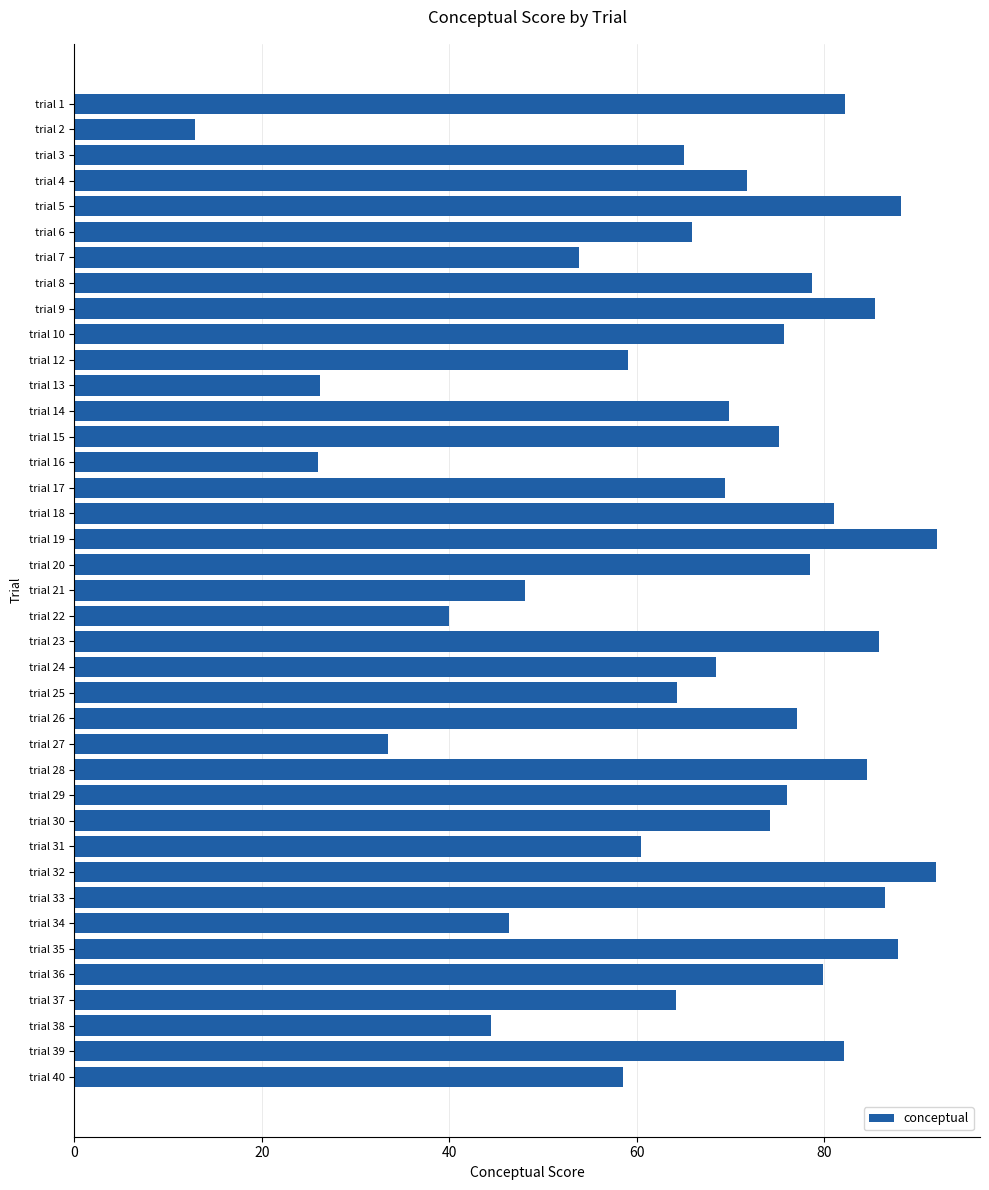

What is the smallest value displayed?

12.9